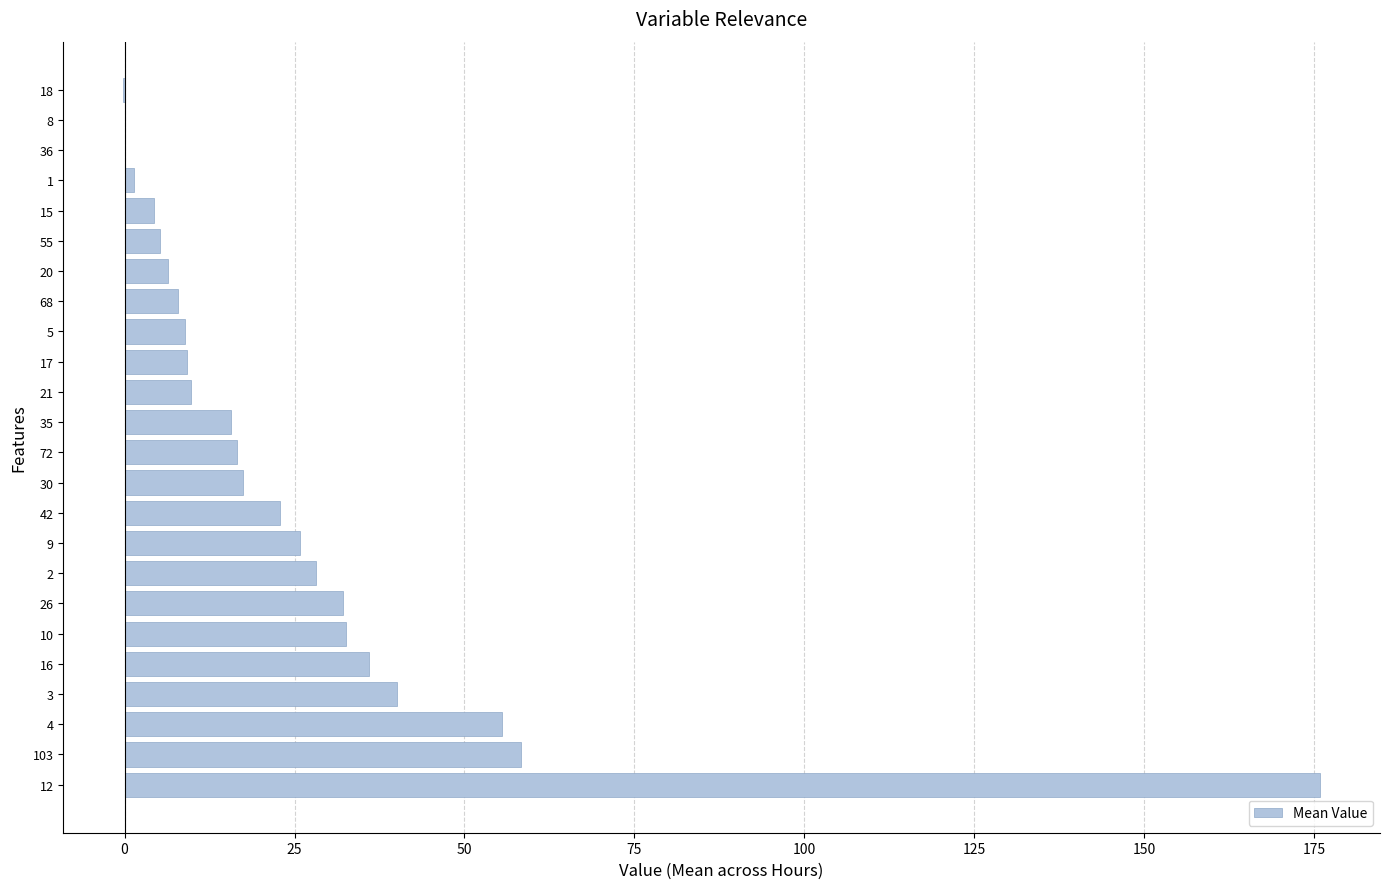

The chart shows a value of 16.0 at 9. True or false?

False